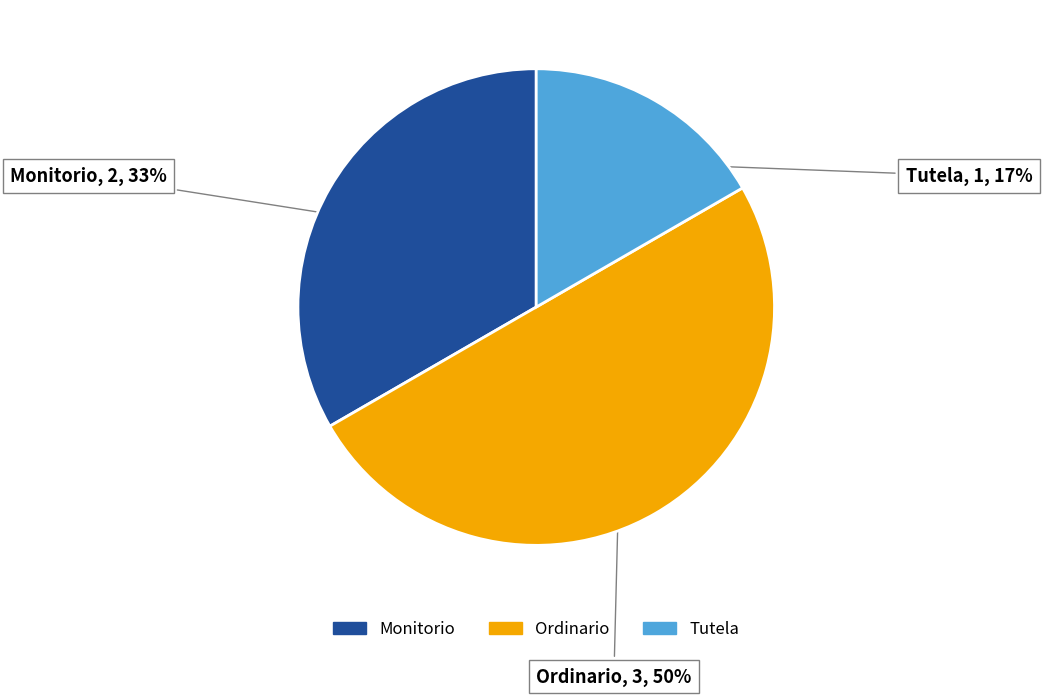

The Monitorio slice represents 23% of the pie. True or false?

False